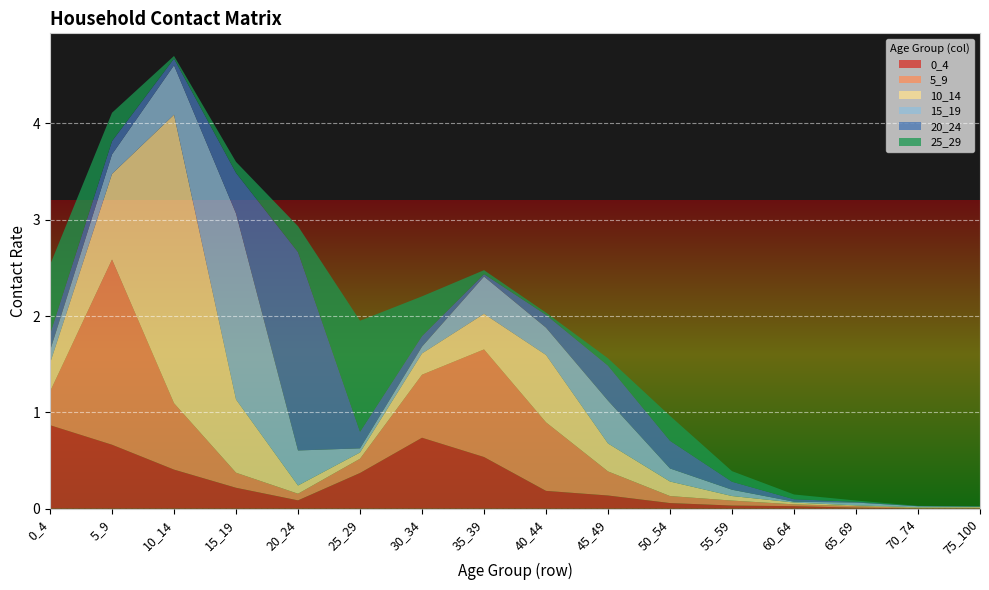

Reading left to right, transcribe all the data shown in this chart.

0_4: 0_4=0.9	5_9=0.7	10_14=0.4	15_19=0.2	20_24=0.1	25_29=0.4	30_34=0.7	35_39=0.5	40_44=0.2	45_49=0.1	50_54=0.1	55_59=0.0	60_64=0.0	65_69=0.0	70_74=0.0	75_100=0.0
5_9: 0_4=0.3	5_9=1.9	10_14=0.7	15_19=0.2	20_24=0.1	25_29=0.1	30_34=0.7	35_39=1.1	40_44=0.7	45_49=0.2	50_54=0.1	55_59=0.1	60_64=0.0	65_69=0.0	70_74=0.0	75_100=0.0
10_14: 0_4=0.3	5_9=0.9	10_14=3.0	15_19=0.8	20_24=0.1	25_29=0.1	30_34=0.2	35_39=0.4	40_44=0.7	45_49=0.3	50_54=0.2	55_59=0.0	60_64=0.0	65_69=0.0	70_74=0.0	75_100=0.0
15_19: 0_4=0.1	5_9=0.2	10_14=0.5	15_19=1.9	20_24=0.4	25_29=0.0	30_34=0.1	35_39=0.4	40_44=0.3	45_49=0.4	50_54=0.1	55_59=0.1	60_64=0.0	65_69=0.0	70_74=0.0	75_100=0.0
20_24: 0_4=0.2	5_9=0.1	10_14=0.1	15_19=0.4	20_24=2.1	25_29=0.2	30_34=0.1	35_39=0.0	40_44=0.1	45_49=0.4	50_54=0.3	55_59=0.1	60_64=0.0	65_69=0.0	70_74=0.0	75_100=0.0
25_29: 0_4=0.7	5_9=0.3	10_14=0.0	15_19=0.1	20_24=0.3	25_29=1.2	30_34=0.4	35_39=0.0	40_44=0.0	45_49=0.1	50_54=0.3	55_59=0.1	60_64=0.0	65_69=0.0	70_74=0.0	75_100=0.0